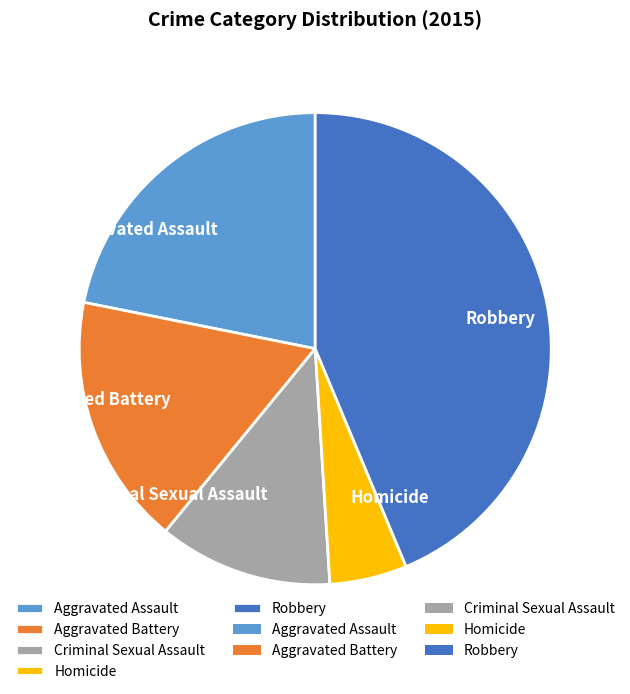

Which has a higher value, Homicide or Robbery?

Robbery